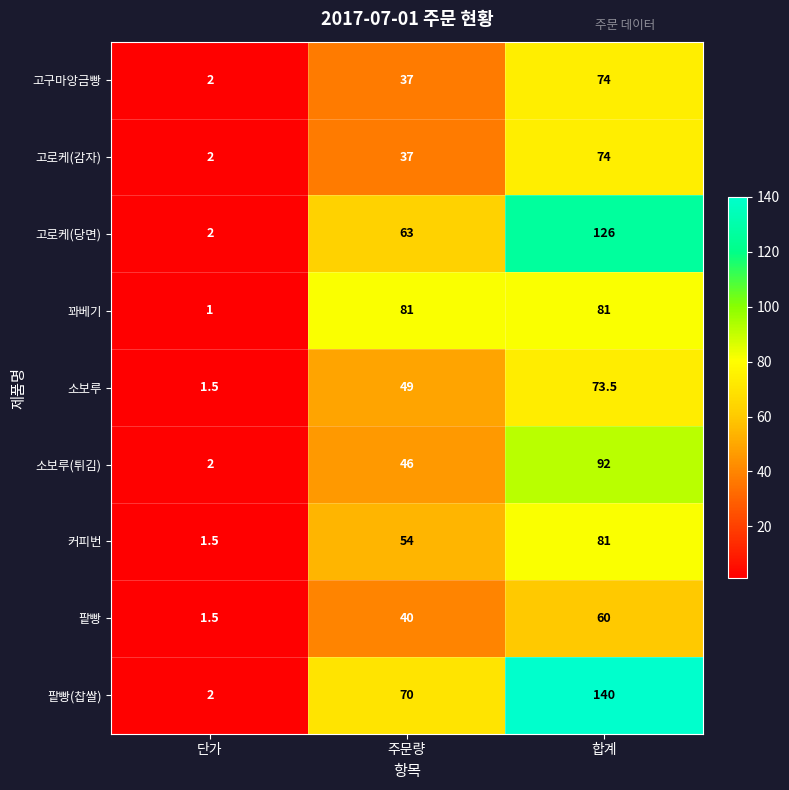

What is the approximate value of 커피번 at 주문량?

54.0